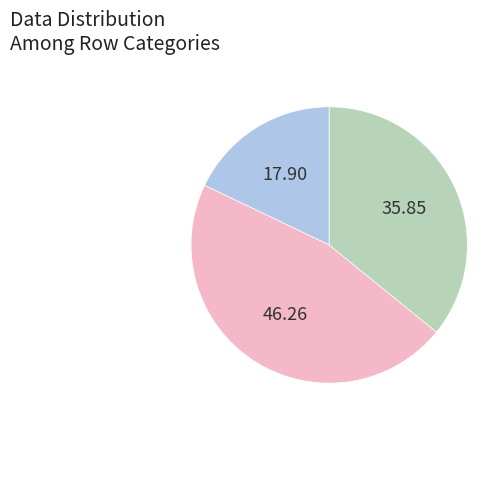

Count the number of slices in the pie.

3